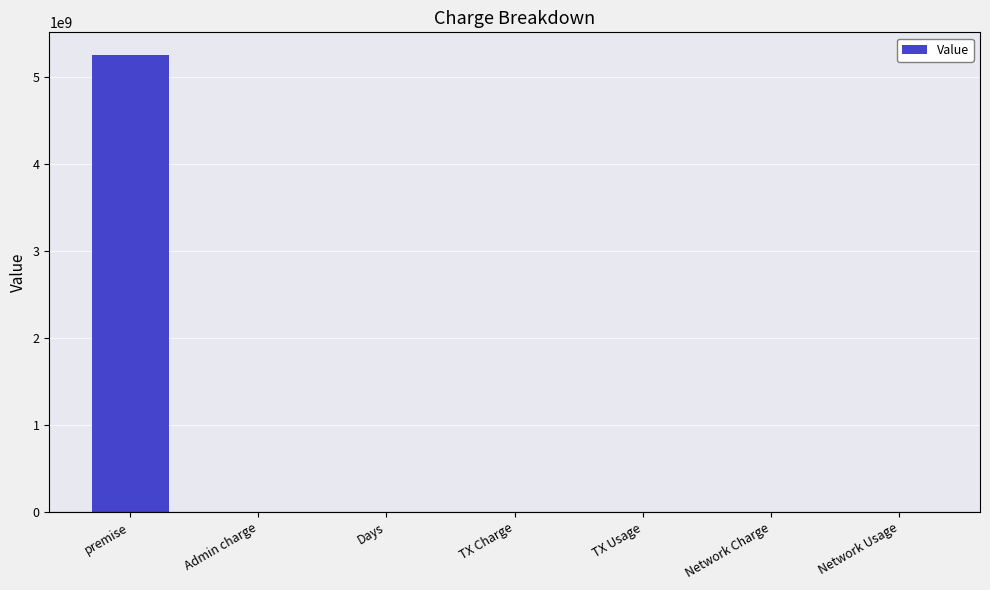

What is the greatest value displayed?

5245810025